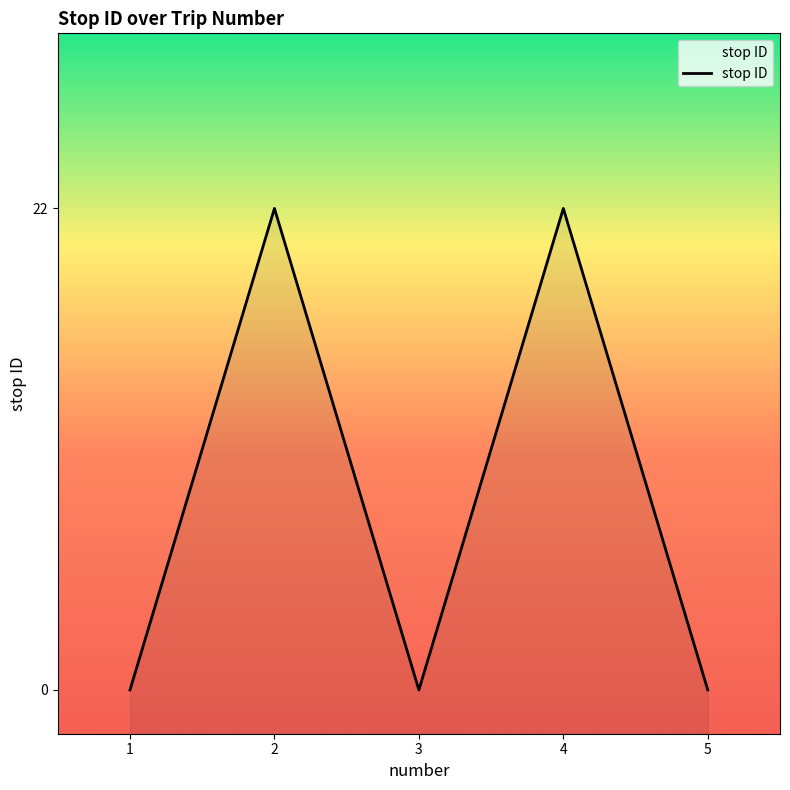

True or false: the data shows -10 at 3.

False